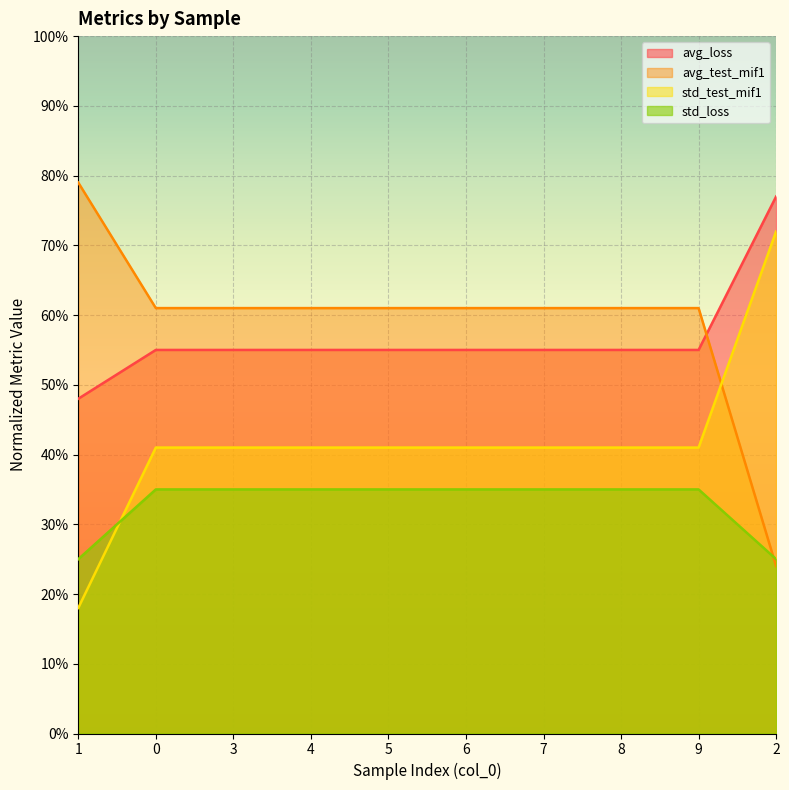

At which label does std_test_mif1 reach its minimum?

1